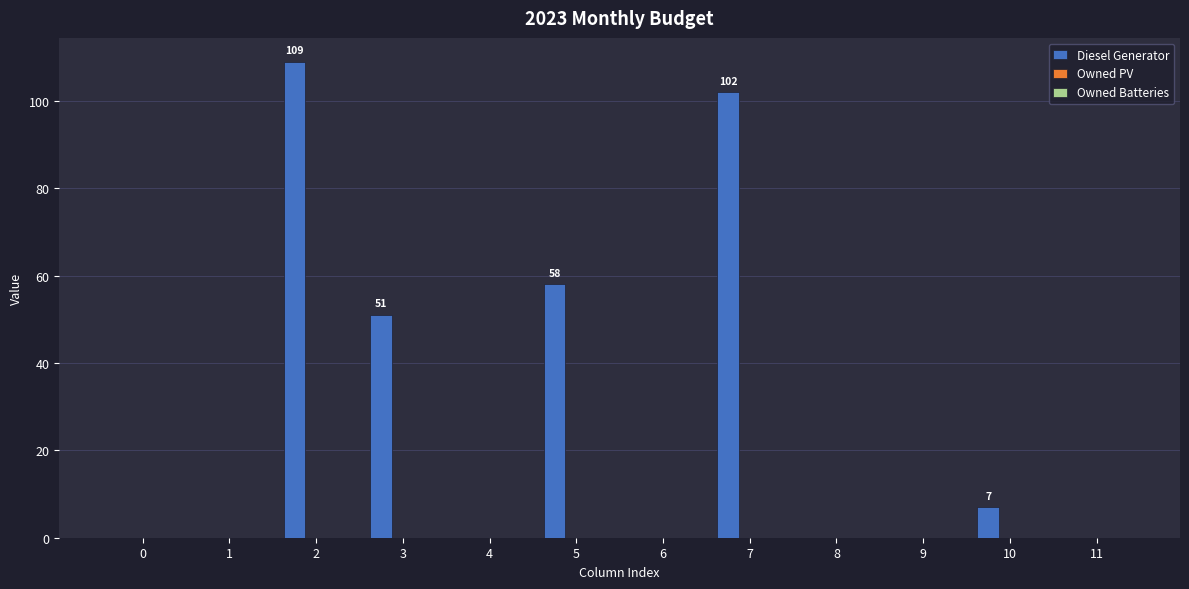

Which category has the highest value across all series?

2